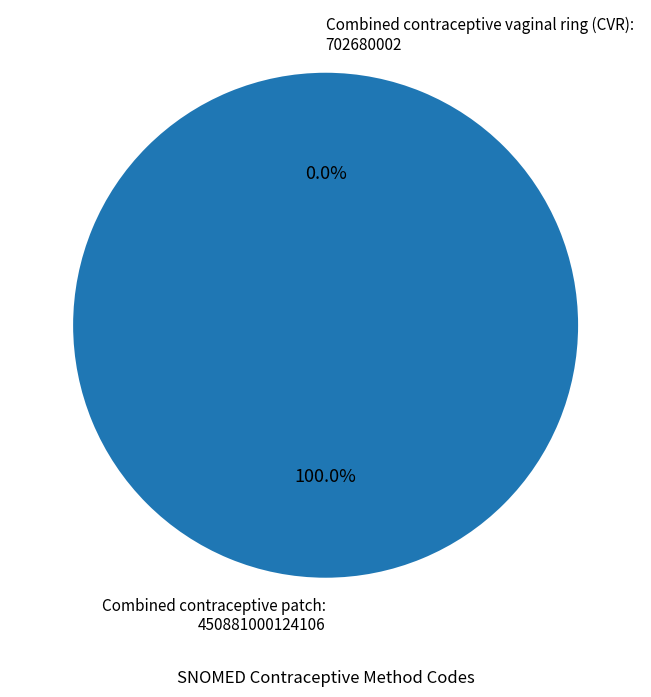

True or false: Combined contraceptive patch accounts for 99% of the total.

False